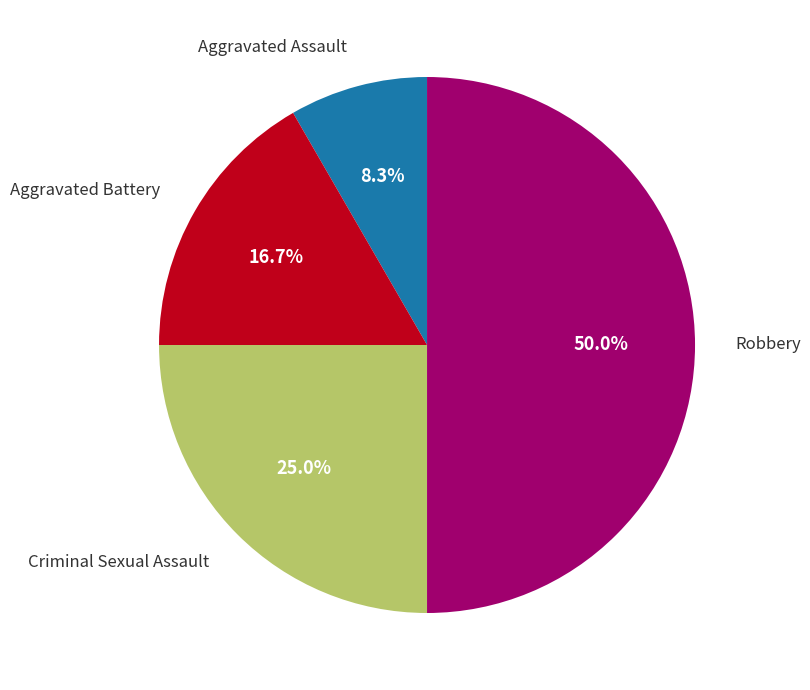

Count the number of slices in the pie.

4